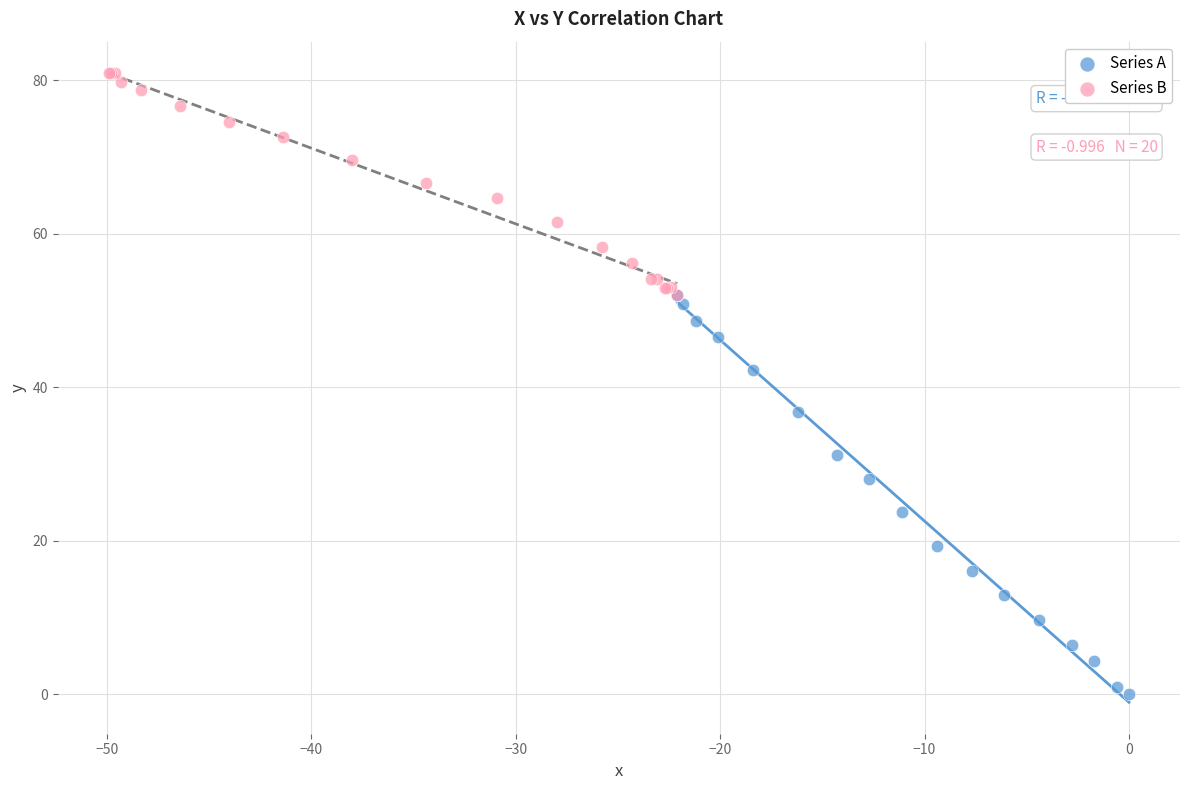

Which series contains the highest Y value?

Series B